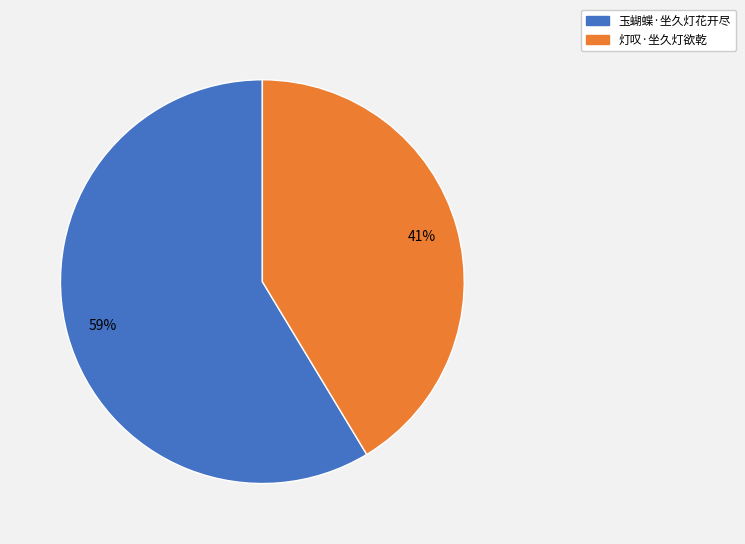

To the nearest percent, what is the combined percentage of 灯叹·坐久灯欲乾 and 玉蝴蝶·坐久灯花开尽?

100%